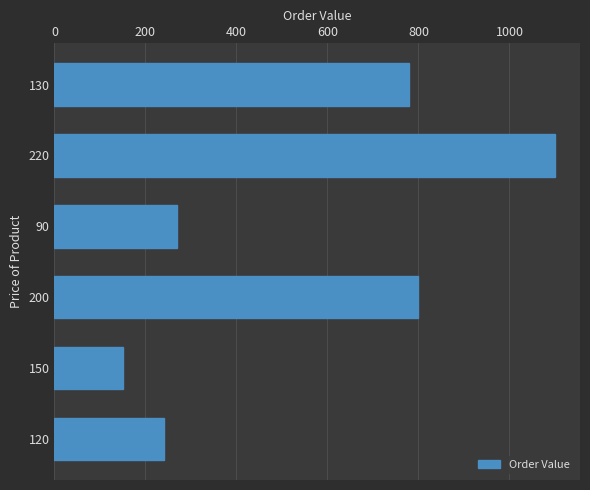

Count the number of categories in the chart.

6